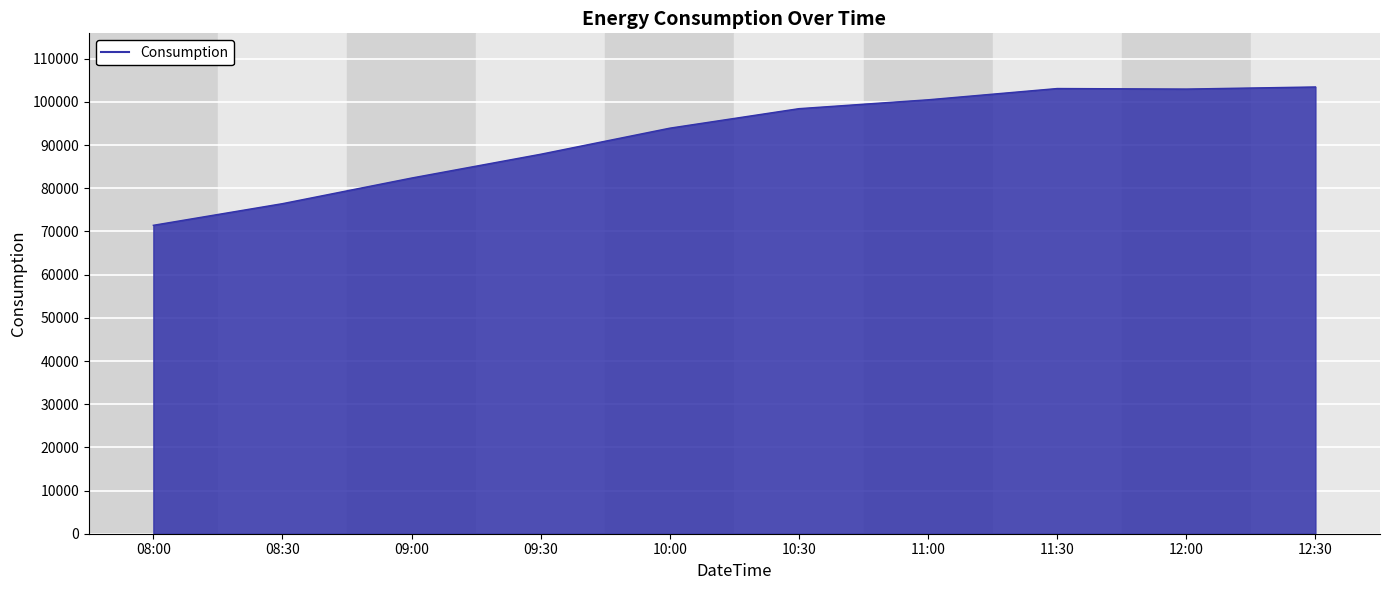

True or false: the data shows 102981.3 at 12:00.

True